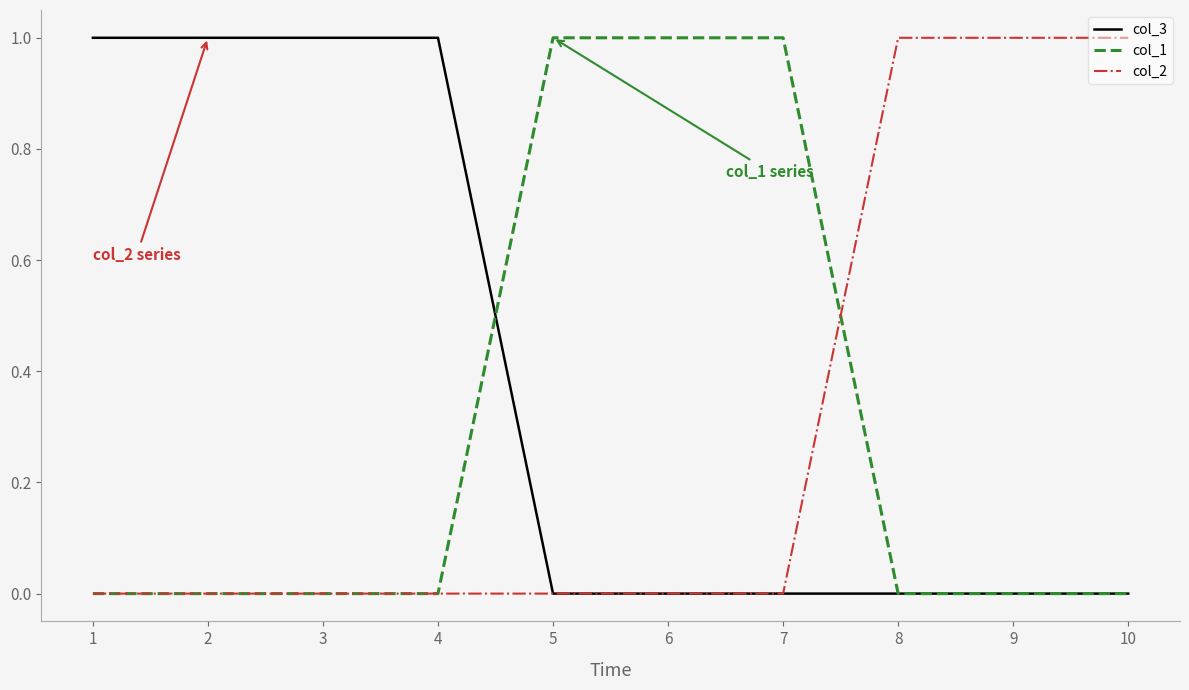

Which series has the largest total across all categories?

col_3